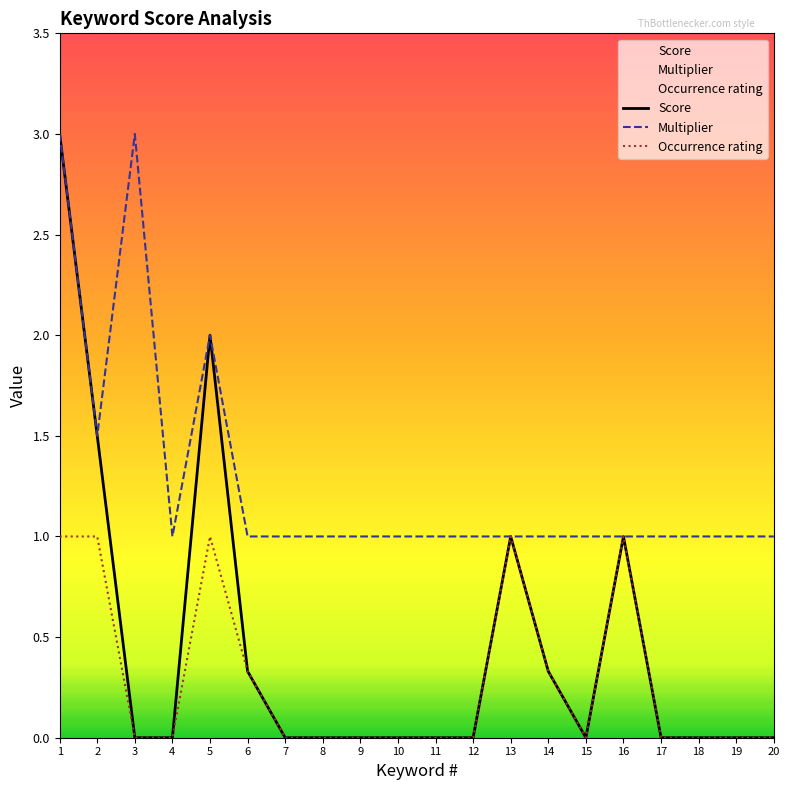

What is the total value across all series at 12?

1.0